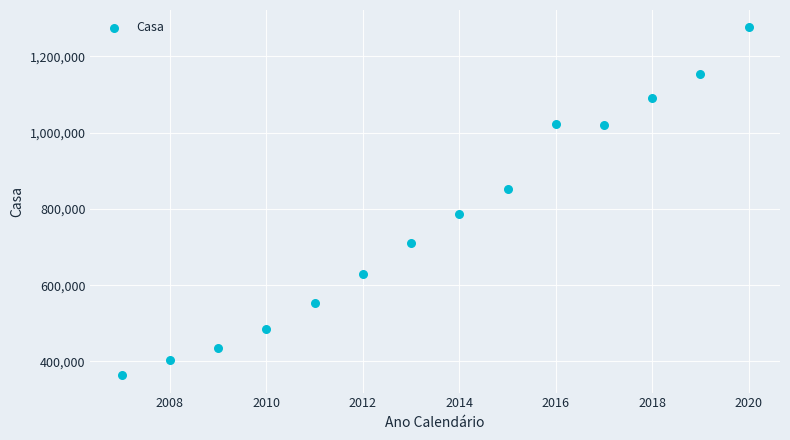

What is the range of X values (max minus min)?

13.0